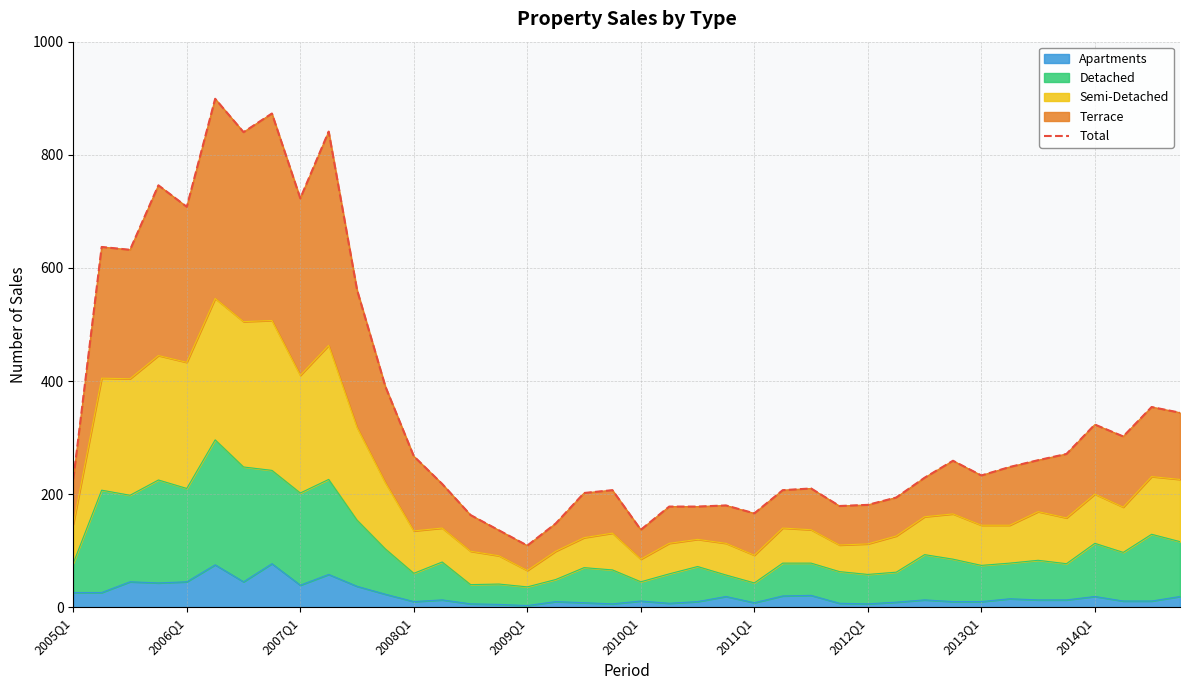

How many data points are above 248?

19